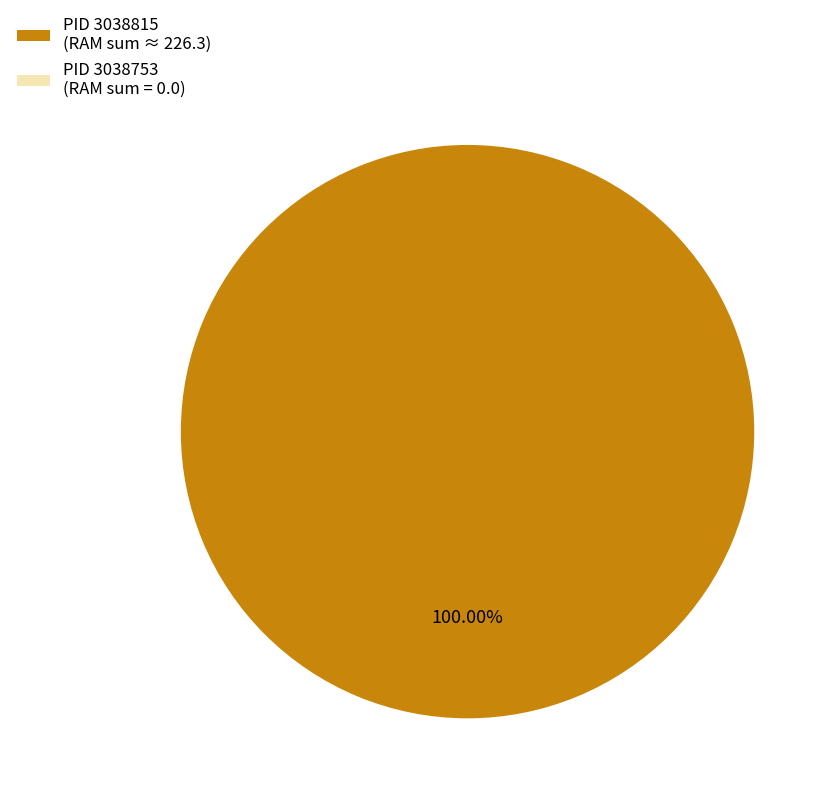

Is there any slice that represents more than half of the pie?

Yes